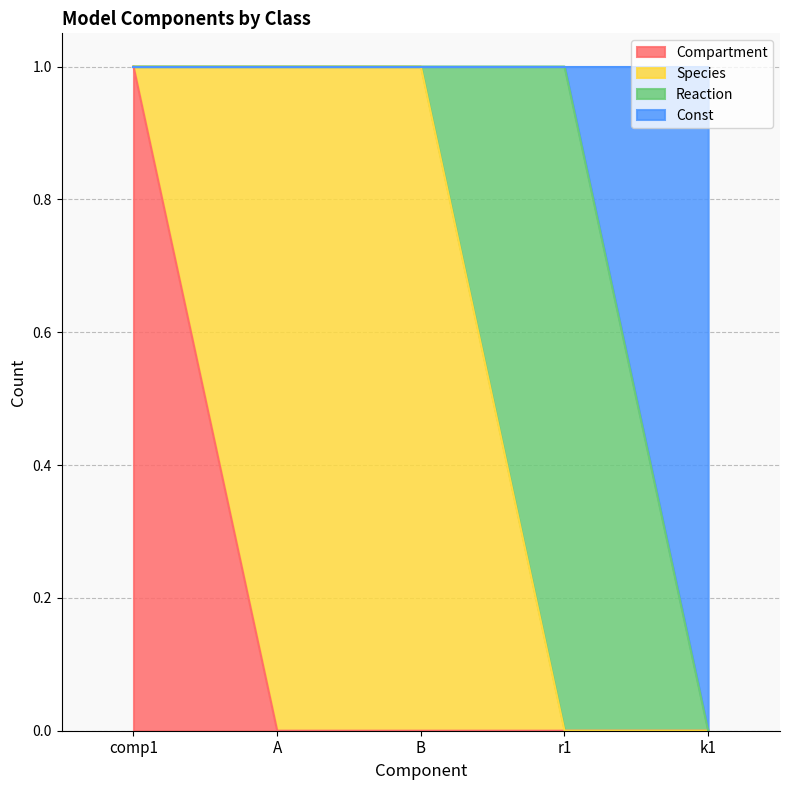

Which series has the widest spread of values?

Compartment